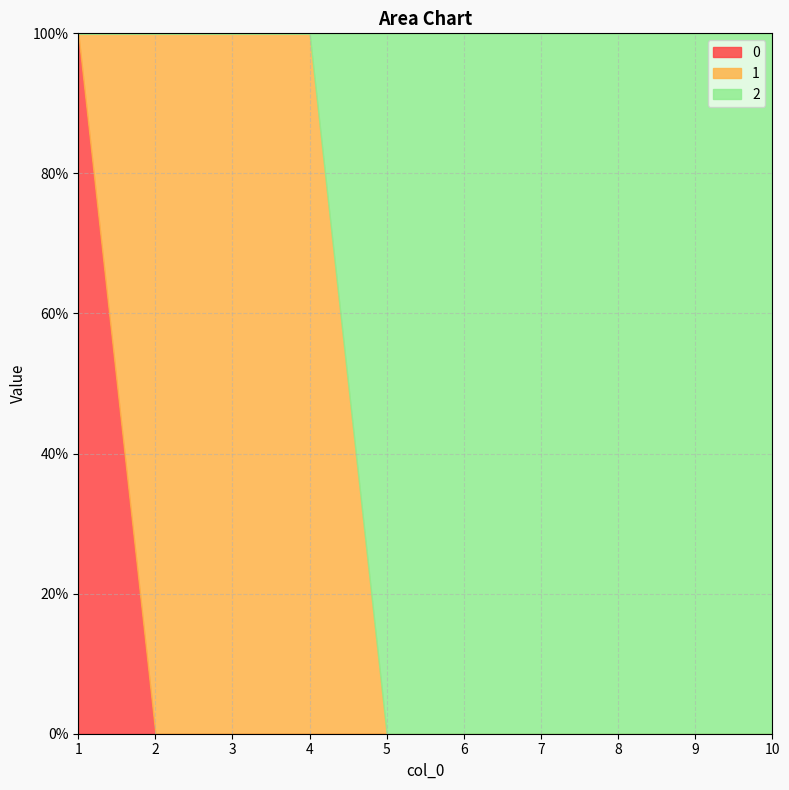

The value of 1 at 4 is 1. True or false?

True